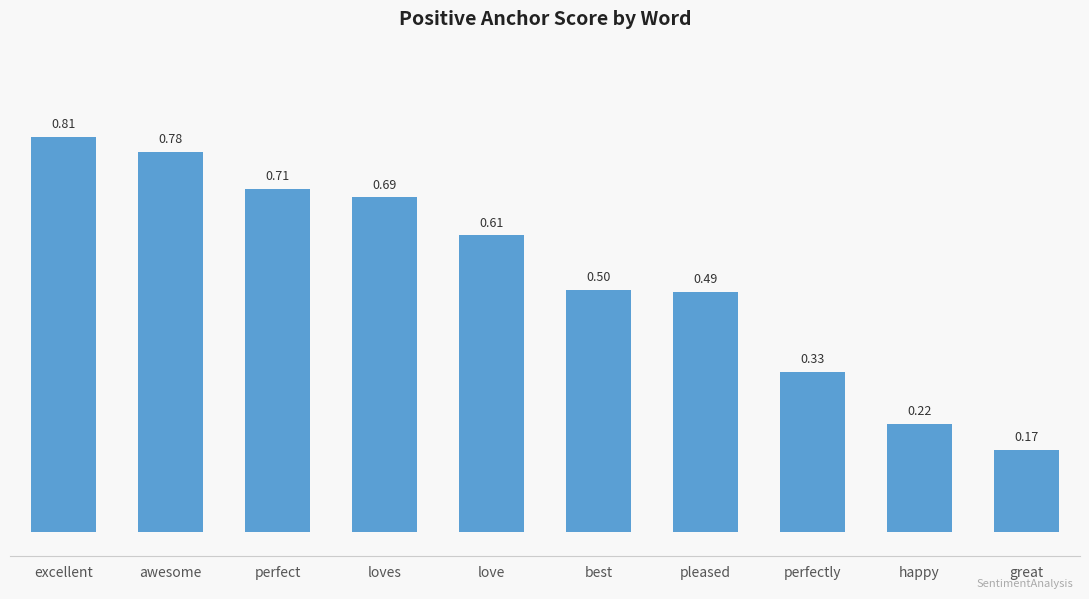

At which label is the value closest to 0?

great